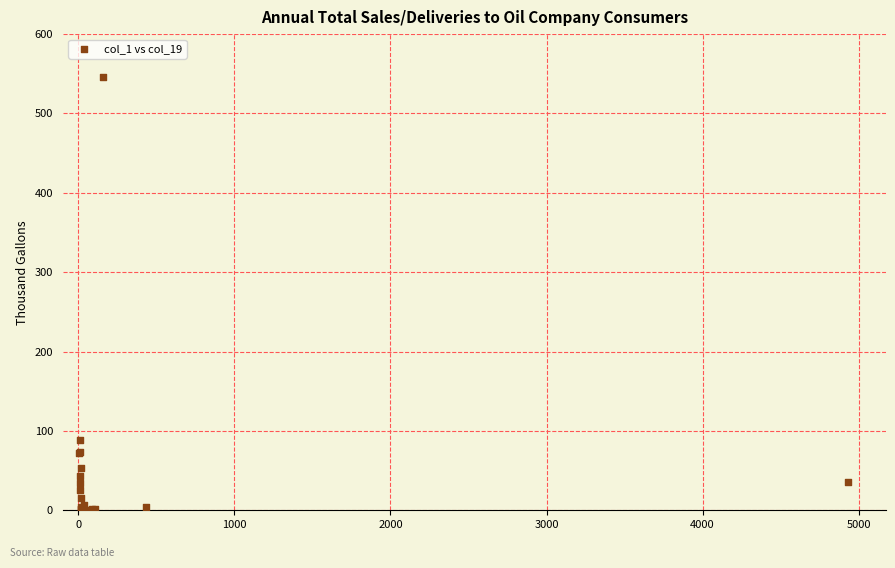

What Y value in the scatter plot is closest to 273?

88